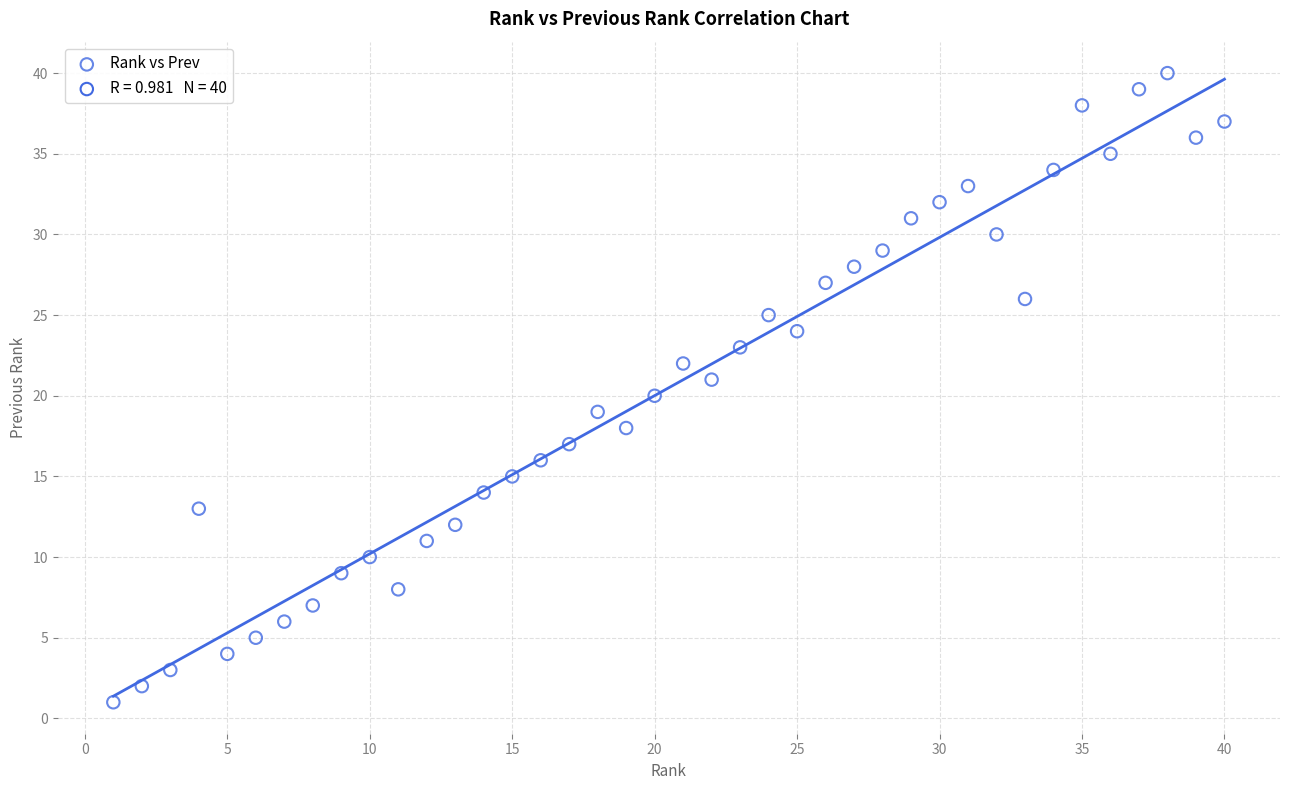

What is the range of Y values (max minus min)?

39